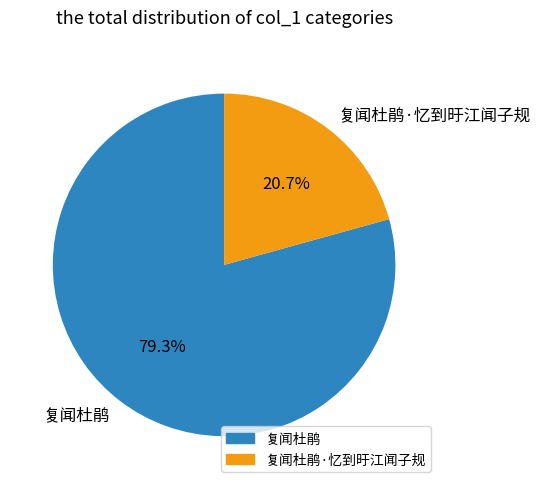

Is it true that 复闻杜鹃 is 79% of the pie?

True